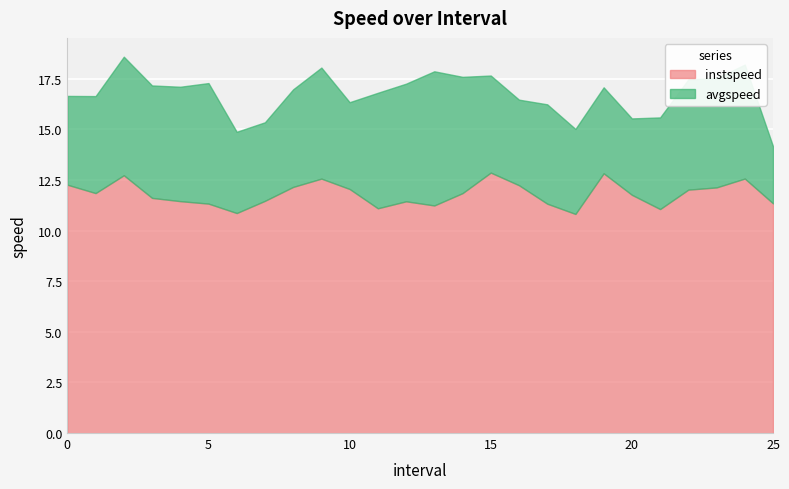

Is the value of avgspeed at 12 greater than the value of instspeed at 17?

Yes